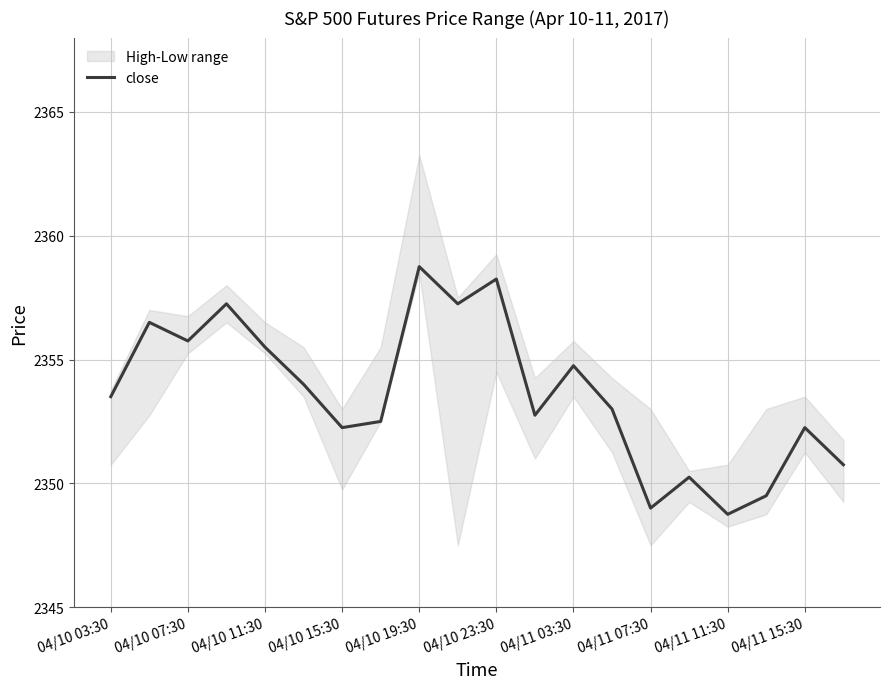

What is the difference between the second highest and second lowest values?

9.2